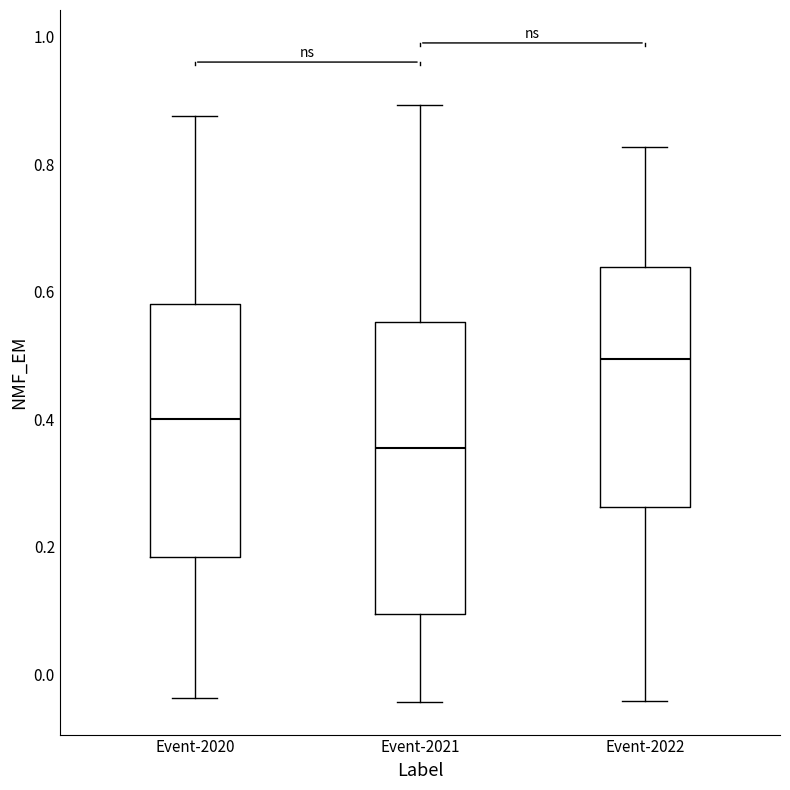

Reading left to right, transcribe this box plot: for each box, give where its median line is, the range the box spans, and where its two whiskers end, as read against the y-axis. The values are not printed on the chart, so give them approximately, as read against the axis.

Event-2020: median 0.40, box 0.18 to 0.58, whiskers -0.04 to 0.88
Event-2021: median 0.36, box 0.10 to 0.56, whiskers -0.04 to 0.90
Event-2022: median 0.50, box 0.26 to 0.64, whiskers -0.04 to 0.82